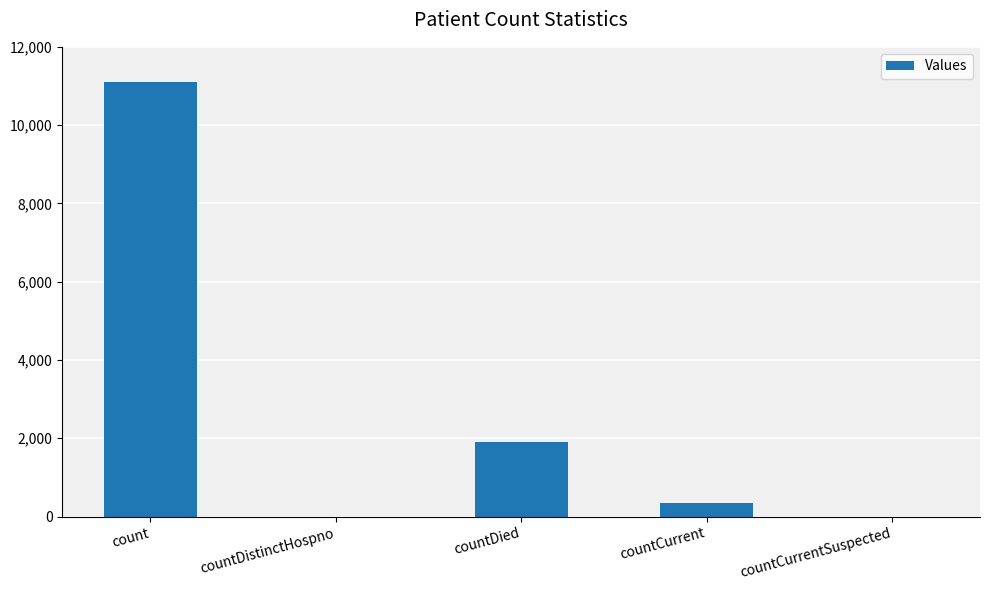

The chart shows a value of 1898 at countDied. True or false?

True